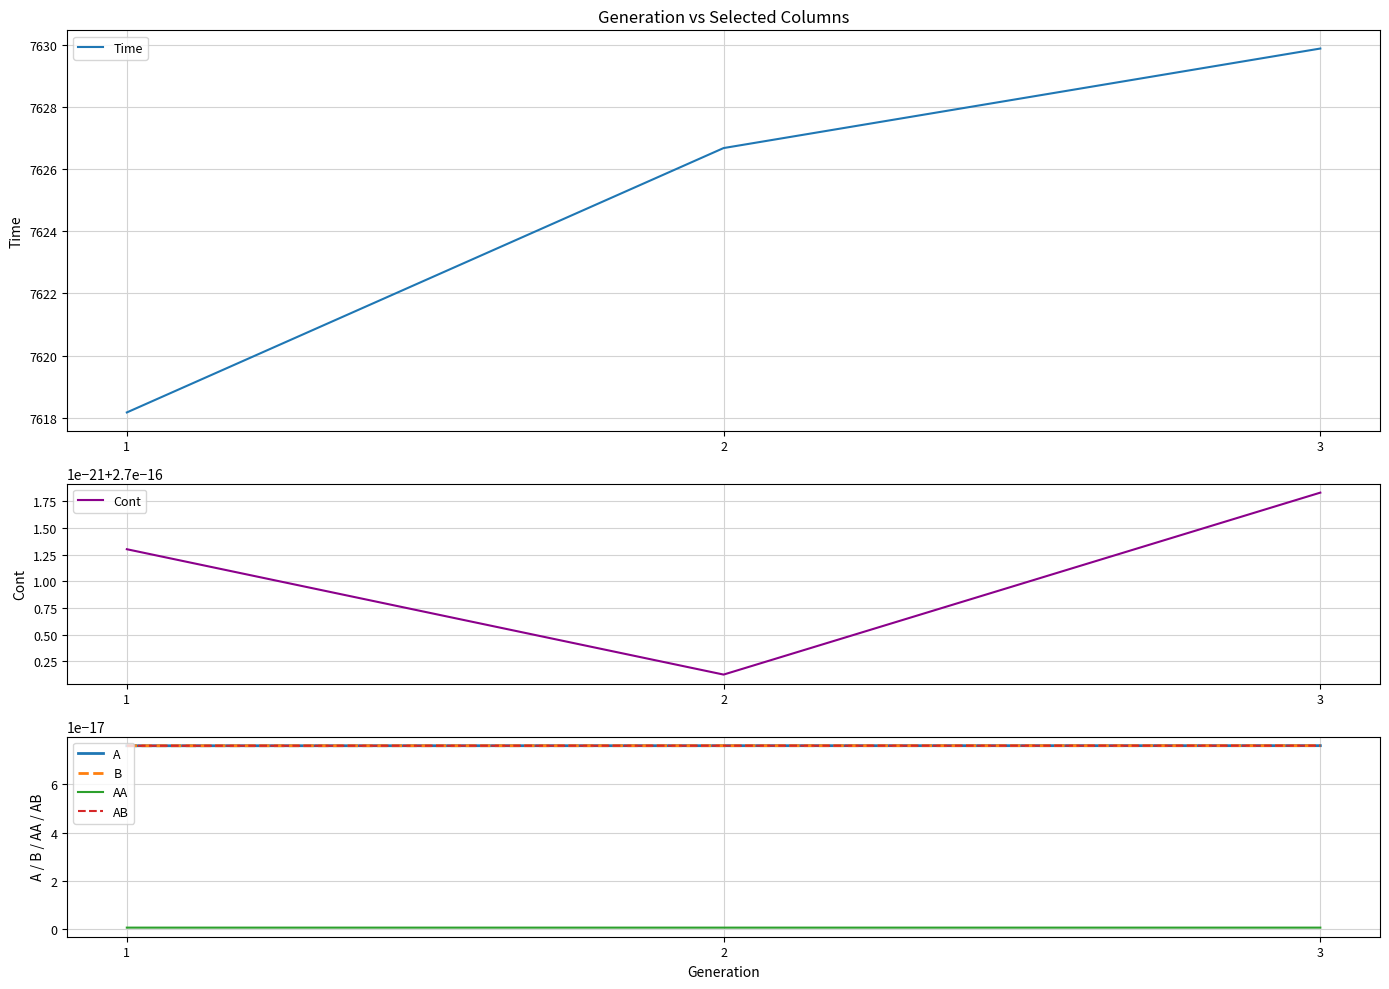

At which category does the chart reach its minimum across all series?

3